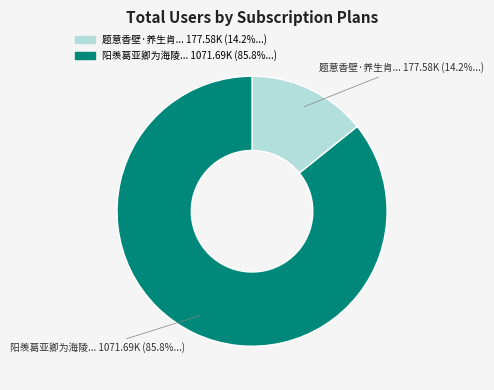

Is there a majority slice in this chart?

Yes